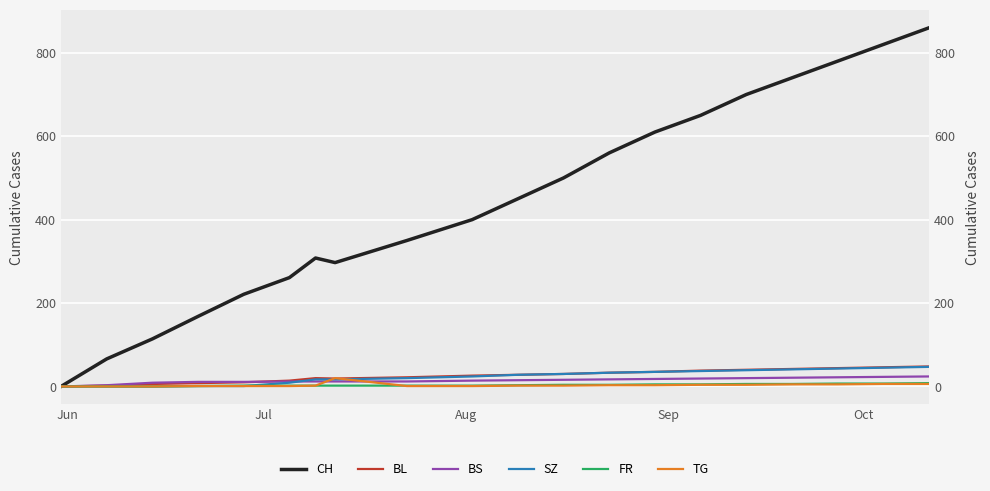

Which series has the largest total across all categories?

CH